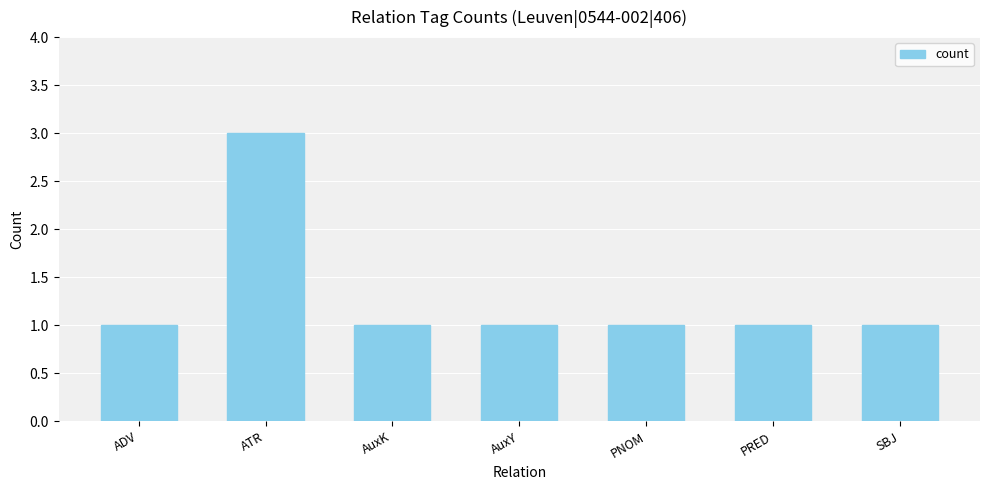

Approximately how many times larger is the value at ADV compared to AuxY?

1.0